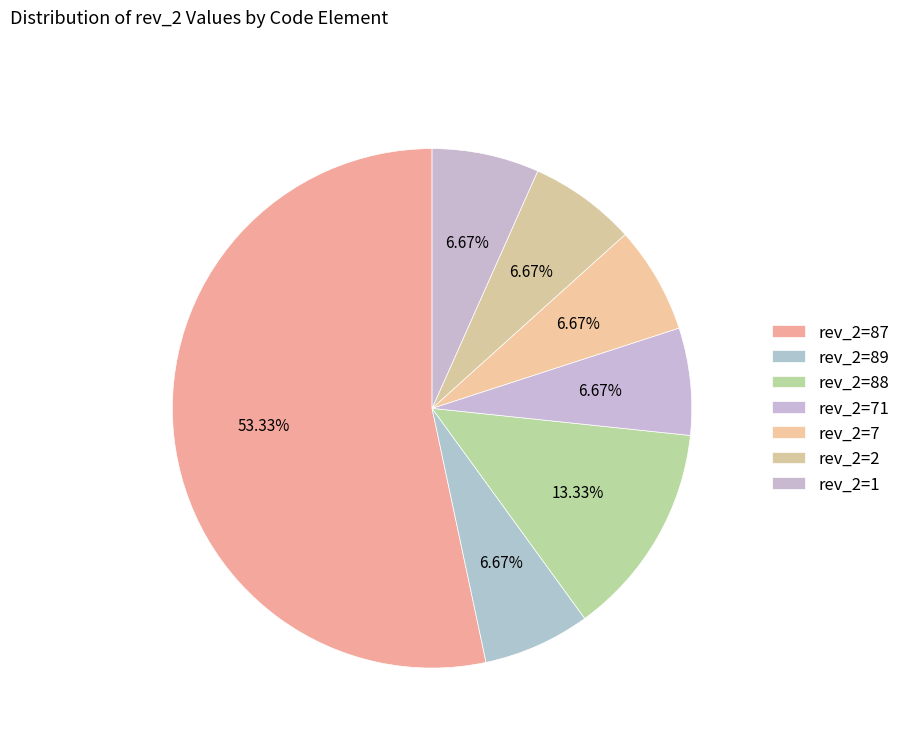

How many slices are in this pie chart?

7